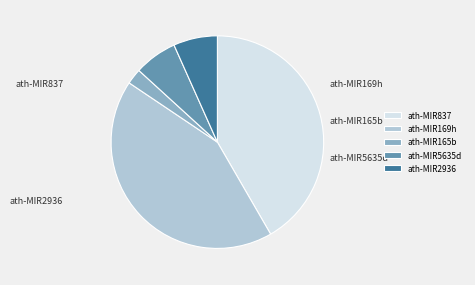

Which has a higher value, ath-MIR2936 or ath-MIR165b?

ath-MIR2936